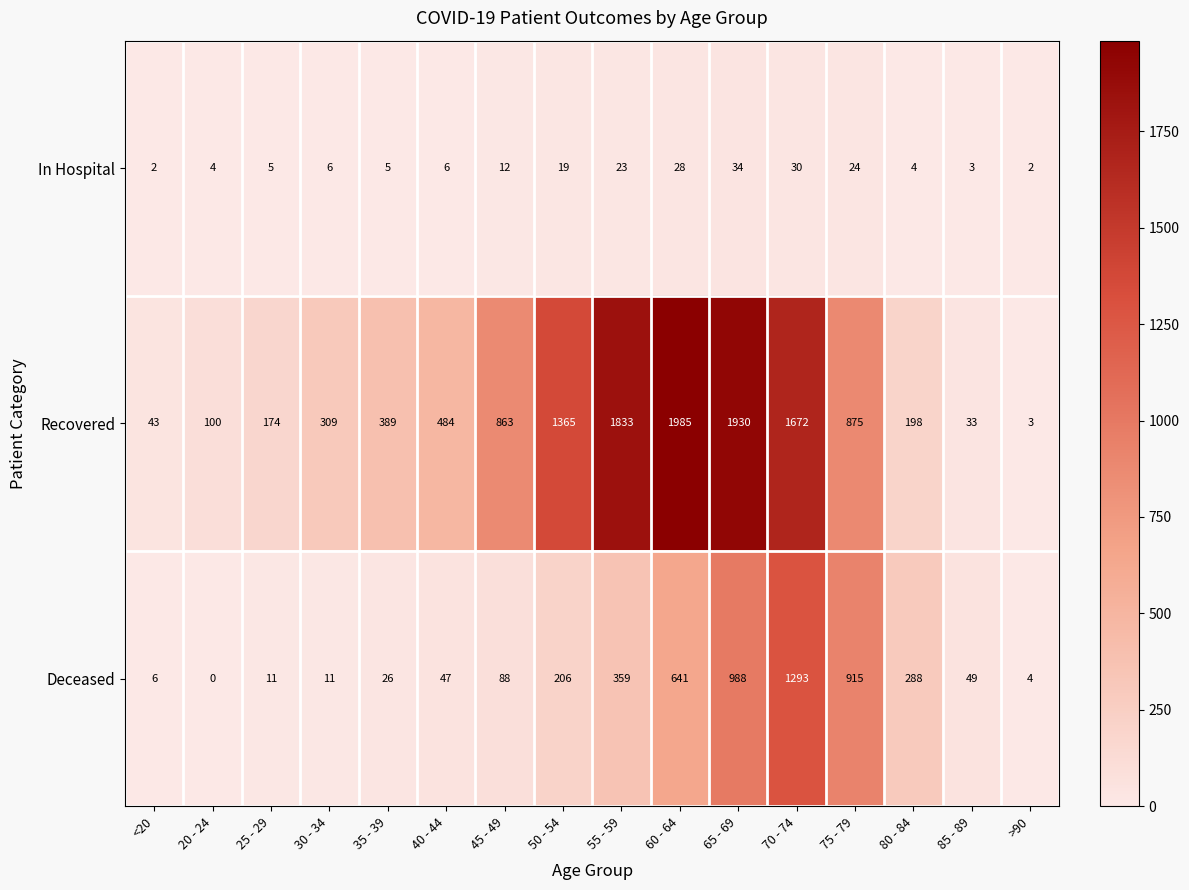

What is the difference between the Recovered values at 75 - 79 and 60 - 64?

1110